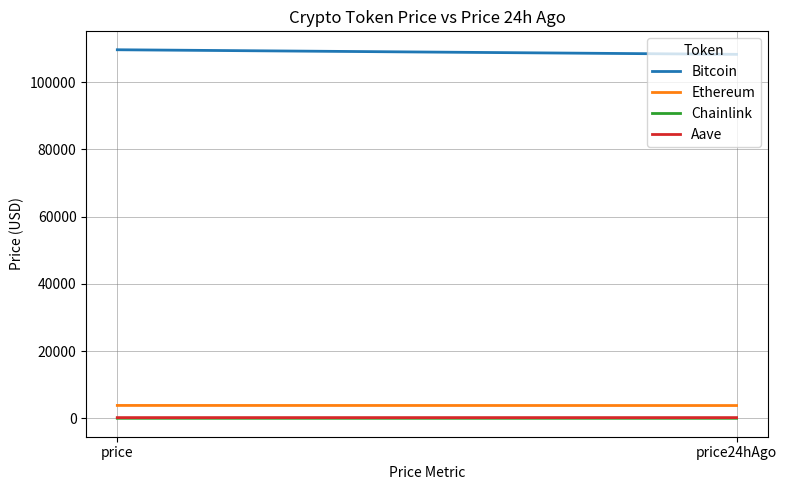

Rank the series by their maximum value, from lowest to highest.

Chainlink, Aave, Ethereum, Bitcoin